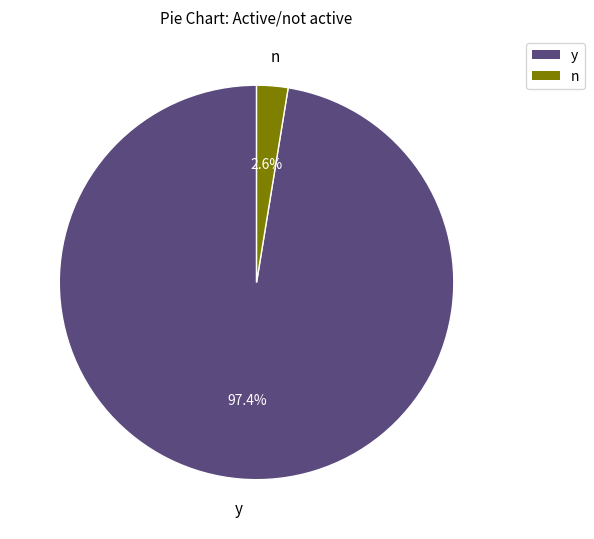

To the nearest percent, what percentage of the pie is n?

3%